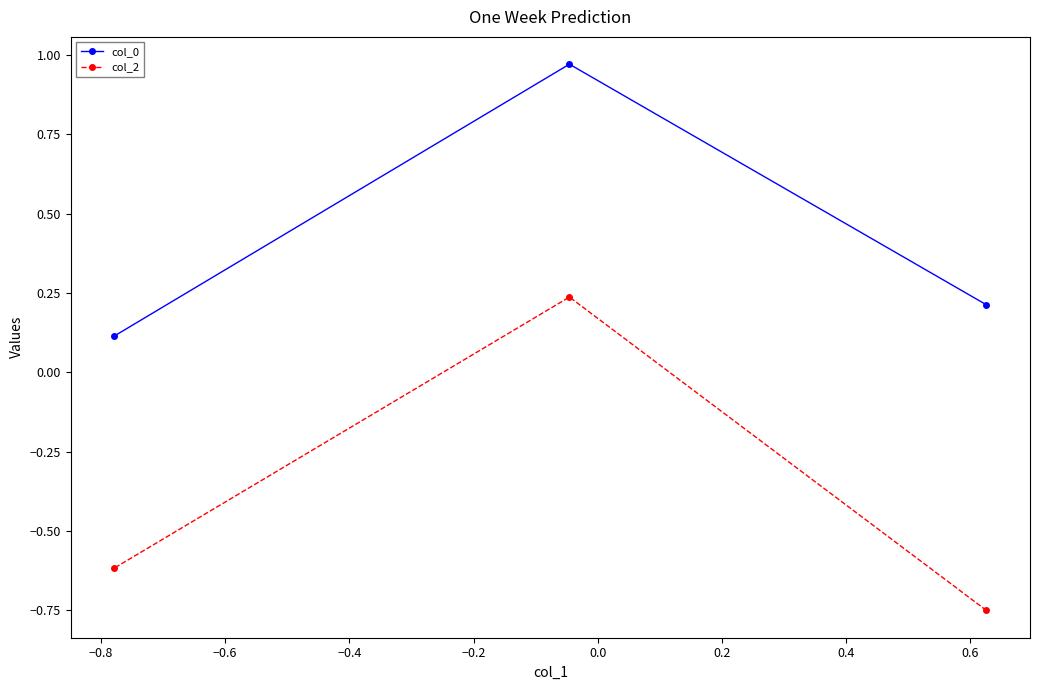

At how many categories does at least one series exceed 0?

3